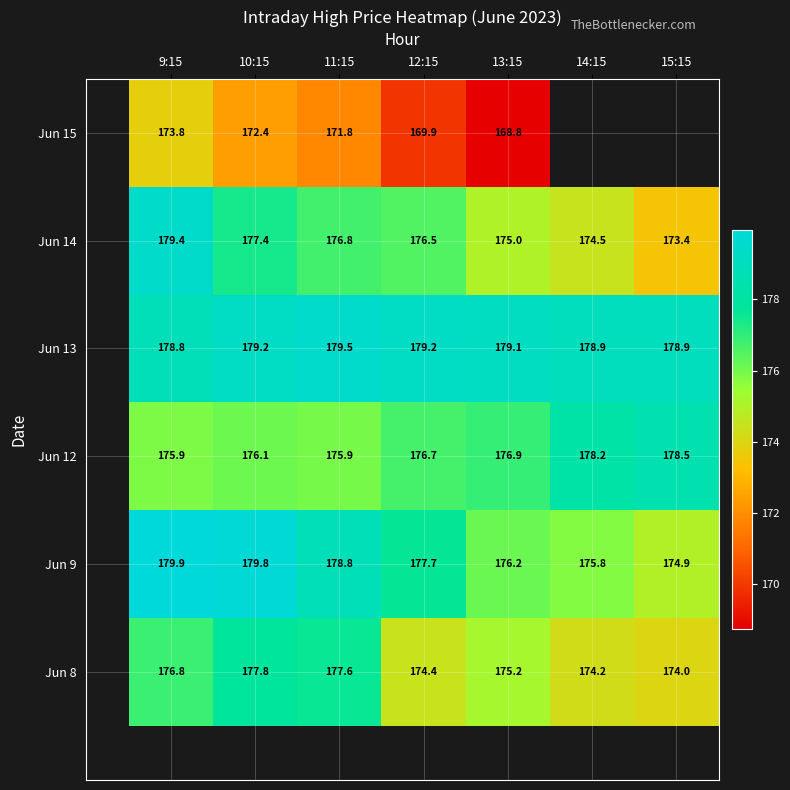

What is the difference between the second highest and minimum values in the Jun 8 series?

3.6